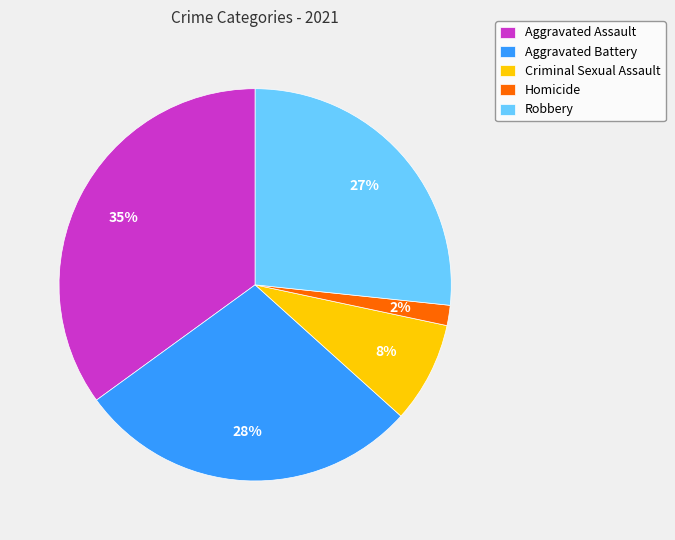

Count the number of slices in the pie.

5